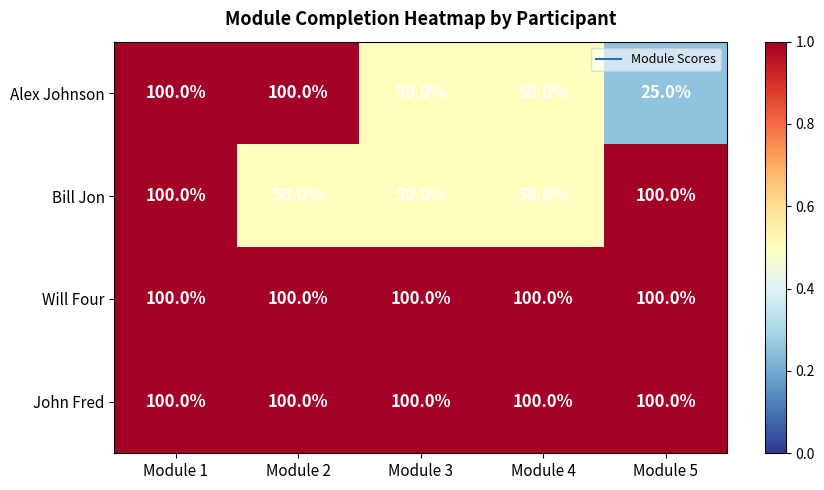

At which category does the chart reach its minimum across all series?

Module 5